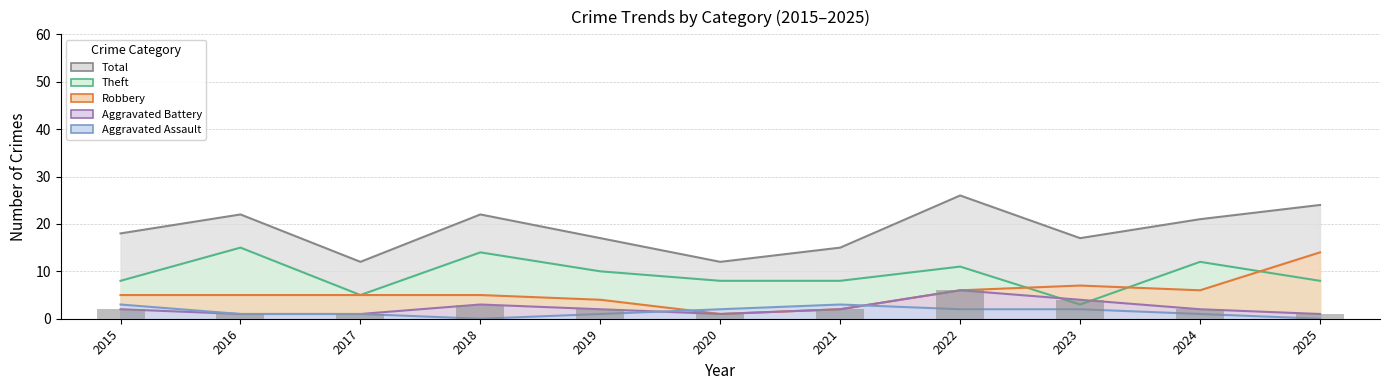

At which label does Theft first exceed 8?

2016